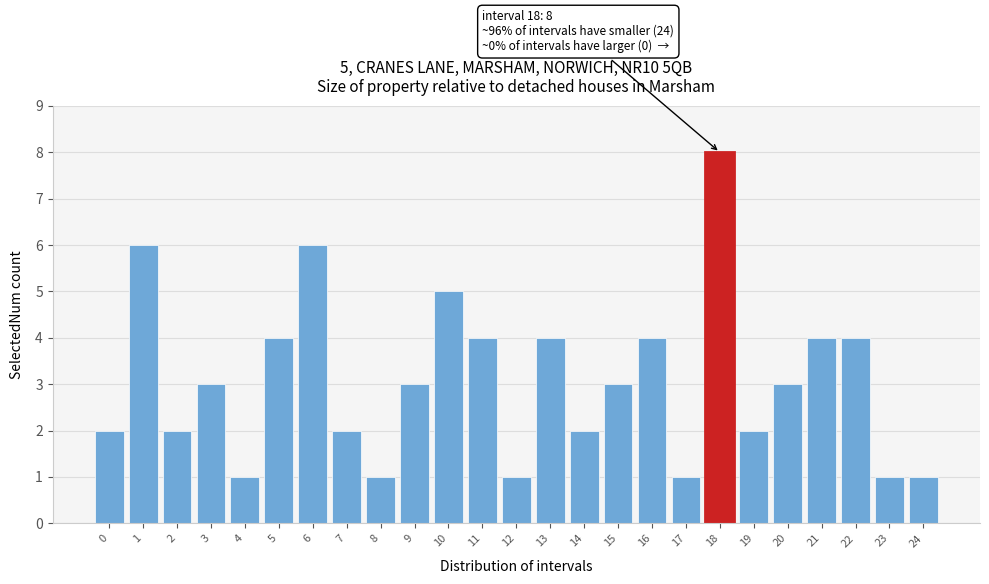

Reading right to left, list all the values displayed in this chart.

1	1	4	4	3	2	8	1	4	3	2	4	1	4	5	3	1	2	6	4	1	3	2	6	2